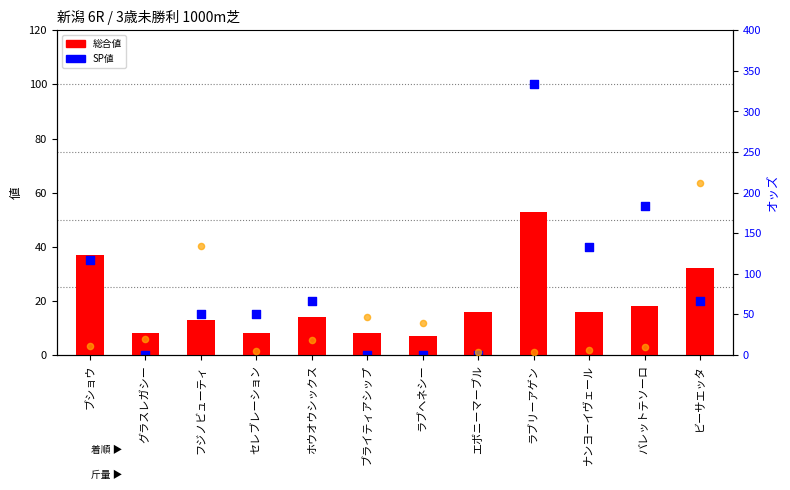

Which series has the largest total across all categories?

オッズ